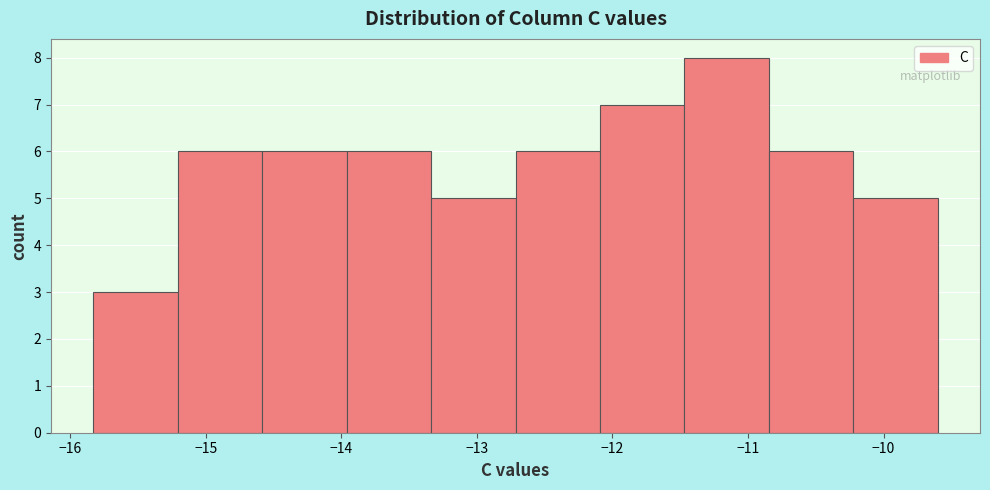

How tall is the bar that spans -15.8 to -15.2 on the x-axis? Neither the bar edges nor the heights are printed on the chart, so give them approximately, as read against the axes.

3